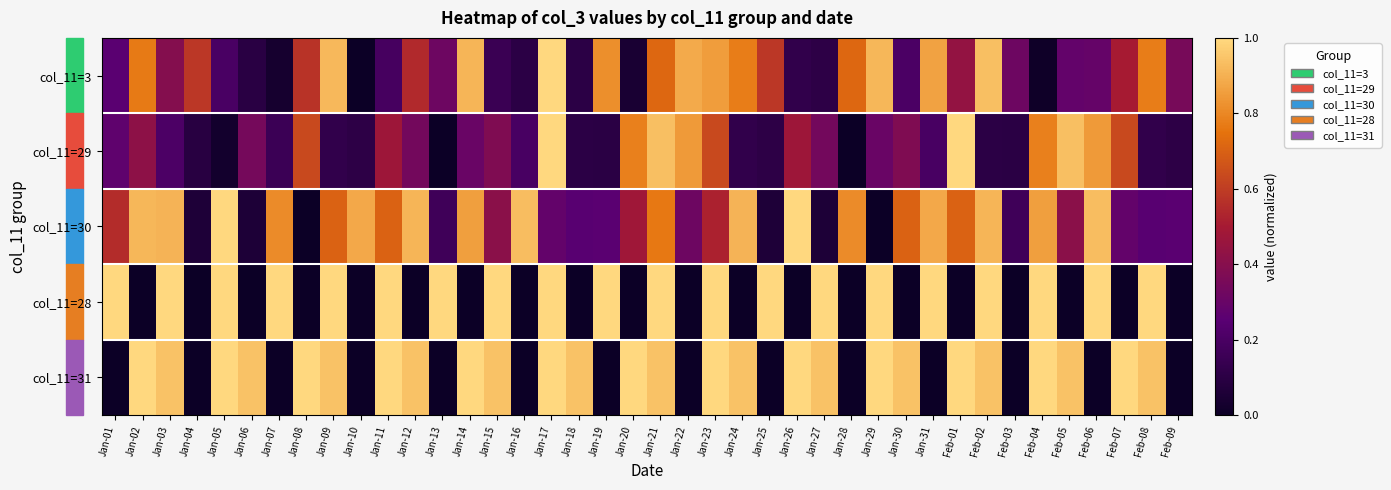

Reading left to right, transcribe all the data shown in this chart.

col_11=3: Jan-01=0.3	Jan-02=0.8	Jan-03=0.4	Jan-04=0.6	Jan-05=0.2	Jan-06=0.1	Jan-07=0.0	Jan-08=0.6	Jan-09=0.9	Jan-10=0.0	Jan-11=0.2	Jan-12=0.5	Jan-13=0.3	Jan-14=0.9	Jan-15=0.2	Jan-16=0.1	Jan-17=1.0	Jan-18=0.1	Jan-19=0.8	Jan-20=0.0	Jan-21=0.7	Jan-22=0.9	Jan-23=0.9	Jan-24=0.8	Jan-25=0.6	Jan-26=0.1	Jan-27=0.1	Jan-28=0.7	Jan-29=0.9	Jan-30=0.2	Jan-31=0.9	Feb-01=0.4	Feb-02=0.9	Feb-03=0.3	Feb-04=0.0	Feb-05=0.3	Feb-06=0.3	Feb-07=0.5	Feb-08=0.8	Feb-09=0.3
col_11=29: Jan-01=0.3	Jan-02=0.4	Jan-03=0.2	Jan-04=0.1	Jan-05=0.0	Jan-06=0.3	Jan-07=0.2	Jan-08=0.6	Jan-09=0.1	Jan-10=0.1	Jan-11=0.5	Jan-12=0.3	Jan-13=0.0	Jan-14=0.3	Jan-15=0.4	Jan-16=0.2	Jan-17=1.0	Jan-18=0.1	Jan-19=0.1	Jan-20=0.8	Jan-21=0.9	Jan-22=0.8	Jan-23=0.6	Jan-24=0.1	Jan-25=0.1	Jan-26=0.5	Jan-27=0.3	Jan-28=0.0	Jan-29=0.3	Jan-30=0.4	Jan-31=0.2	Feb-01=1.0	Feb-02=0.1	Feb-03=0.1	Feb-04=0.8	Feb-05=0.9	Feb-06=0.8	Feb-07=0.6	Feb-08=0.1	Feb-09=0.1
col_11=30: Jan-01=0.6	Jan-02=0.9	Jan-03=0.9	Jan-04=0.1	Jan-05=1.0	Jan-06=0.1	Jan-07=0.8	Jan-08=0.0	Jan-09=0.7	Jan-10=0.9	Jan-11=0.7	Jan-12=0.9	Jan-13=0.2	Jan-14=0.9	Jan-15=0.4	Jan-16=0.9	Jan-17=0.3	Jan-18=0.2	Jan-19=0.3	Jan-20=0.5	Jan-21=0.8	Jan-22=0.3	Jan-23=0.5	Jan-24=0.9	Jan-25=0.1	Jan-26=1.0	Jan-27=0.1	Jan-28=0.8	Jan-29=0.0	Jan-30=0.7	Jan-31=0.9	Feb-01=0.7	Feb-02=0.9	Feb-03=0.2	Feb-04=0.9	Feb-05=0.4	Feb-06=0.9	Feb-07=0.3	Feb-08=0.2	Feb-09=0.3
col_11=28: Jan-01=1.0	Jan-02=0.0	Jan-03=1.0	Jan-04=0.0	Jan-05=1.0	Jan-06=0.0	Jan-07=1.0	Jan-08=0.0	Jan-09=1.0	Jan-10=0.0	Jan-11=1.0	Jan-12=0.0	Jan-13=1.0	Jan-14=0.0	Jan-15=1.0	Jan-16=0.0	Jan-17=1.0	Jan-18=0.0	Jan-19=1.0	Jan-20=0.0	Jan-21=1.0	Jan-22=0.0	Jan-23=1.0	Jan-24=0.0	Jan-25=1.0	Jan-26=0.0	Jan-27=1.0	Jan-28=0.0	Jan-29=1.0	Jan-30=0.0	Jan-31=1.0	Feb-01=0.0	Feb-02=1.0	Feb-03=0.0	Feb-04=1.0	Feb-05=0.0	Feb-06=1.0	Feb-07=0.0	Feb-08=1.0	Feb-09=0.0
col_11=31: Jan-01=0.0	Jan-02=1.0	Jan-03=0.9	Jan-04=0.0	Jan-05=1.0	Jan-06=0.9	Jan-07=0.0	Jan-08=1.0	Jan-09=0.9	Jan-10=0.0	Jan-11=1.0	Jan-12=0.9	Jan-13=0.0	Jan-14=1.0	Jan-15=0.9	Jan-16=0.0	Jan-17=1.0	Jan-18=0.9	Jan-19=0.0	Jan-20=1.0	Jan-21=0.9	Jan-22=0.0	Jan-23=1.0	Jan-24=0.9	Jan-25=0.0	Jan-26=1.0	Jan-27=0.9	Jan-28=0.0	Jan-29=1.0	Jan-30=0.9	Jan-31=0.0	Feb-01=1.0	Feb-02=0.9	Feb-03=0.0	Feb-04=1.0	Feb-05=0.9	Feb-06=0.0	Feb-07=1.0	Feb-08=0.9	Feb-09=0.0